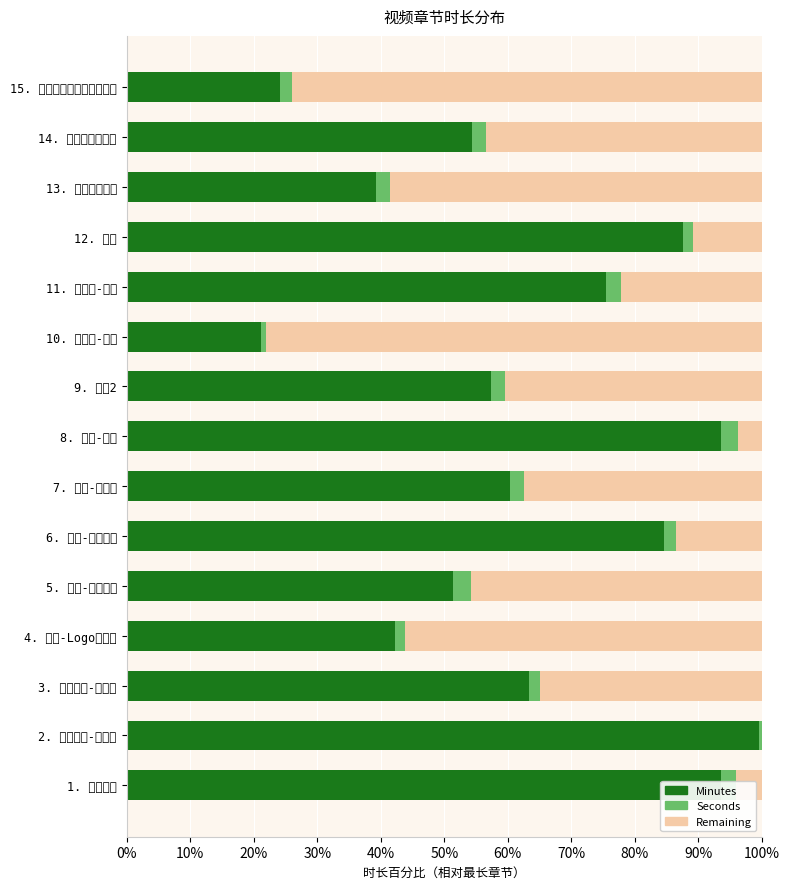

Which series has the widest spread of values?

Minutes